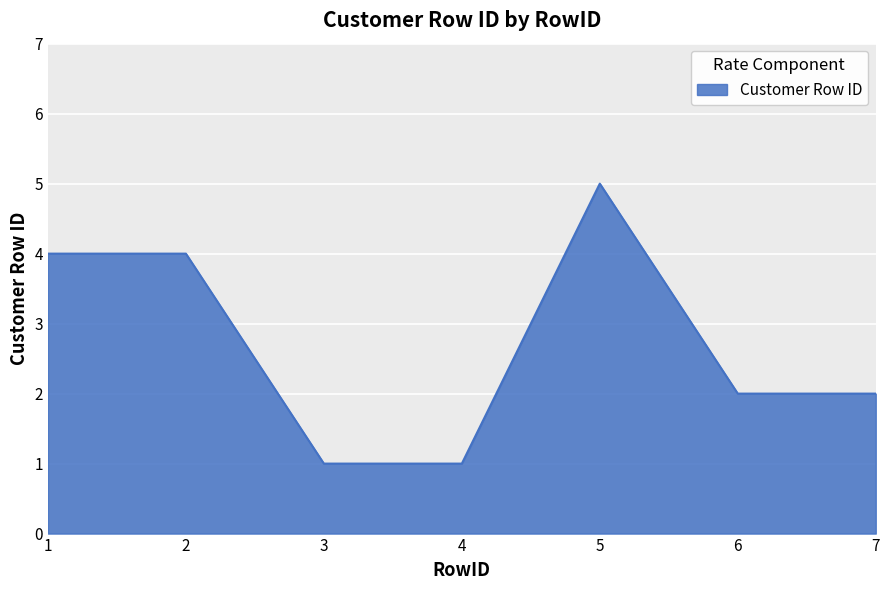

What is the maximum value shown in the chart?

5